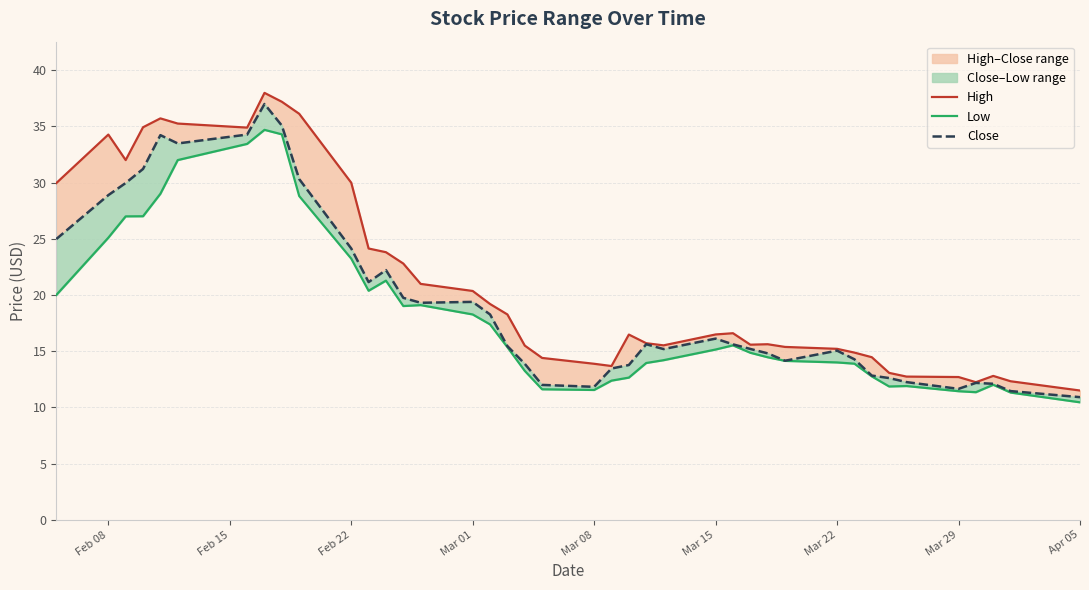

How many interior local peaks does the Low series have?

6